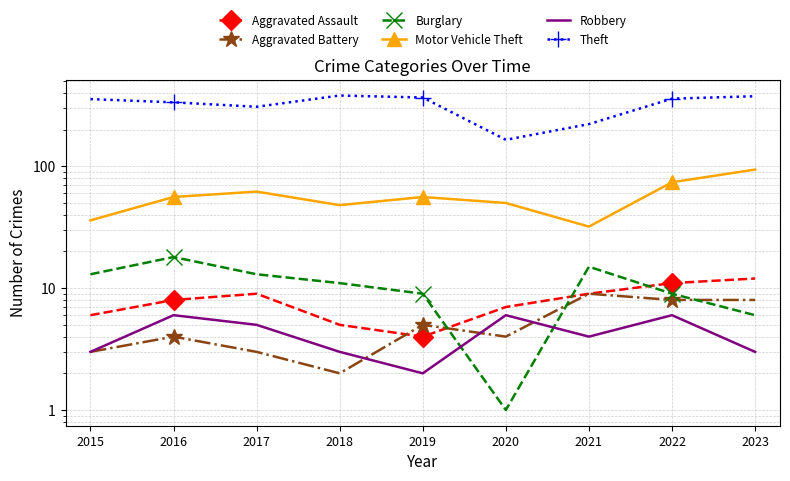

List the labels in order of Theft value, smallest first.

2020, 2021, 2017, 2016, 2015, 2022, 2019, 2023, 2018